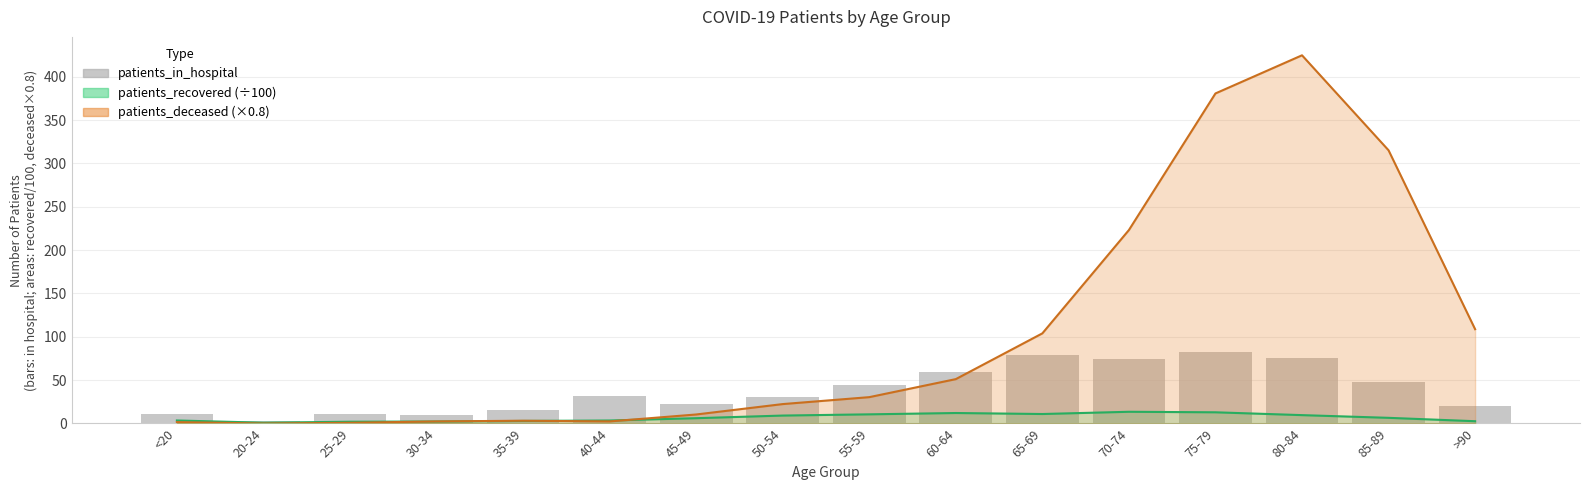

What is the ratio of the value at >90 to the value at 60-64?

0.3